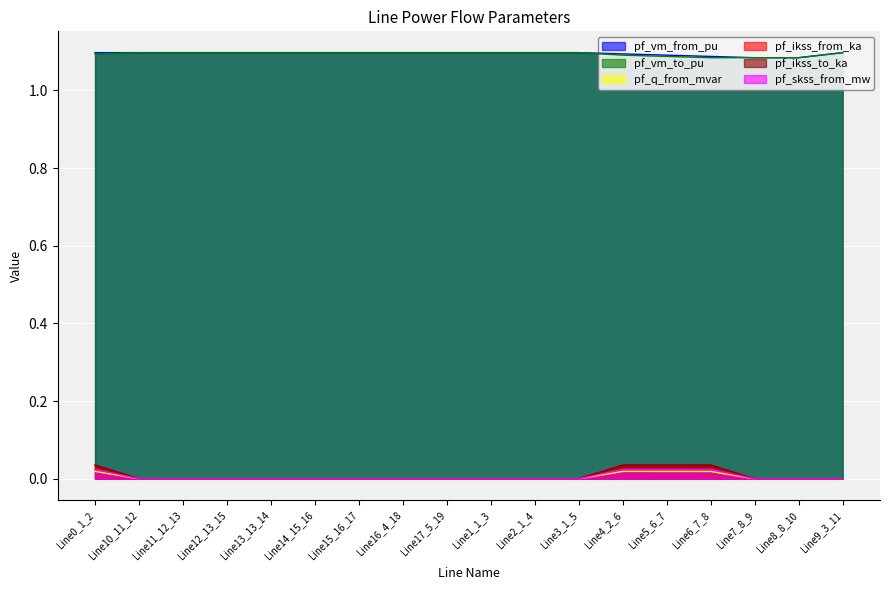

At which category is the sum across all series the highest?

Line0_1_2